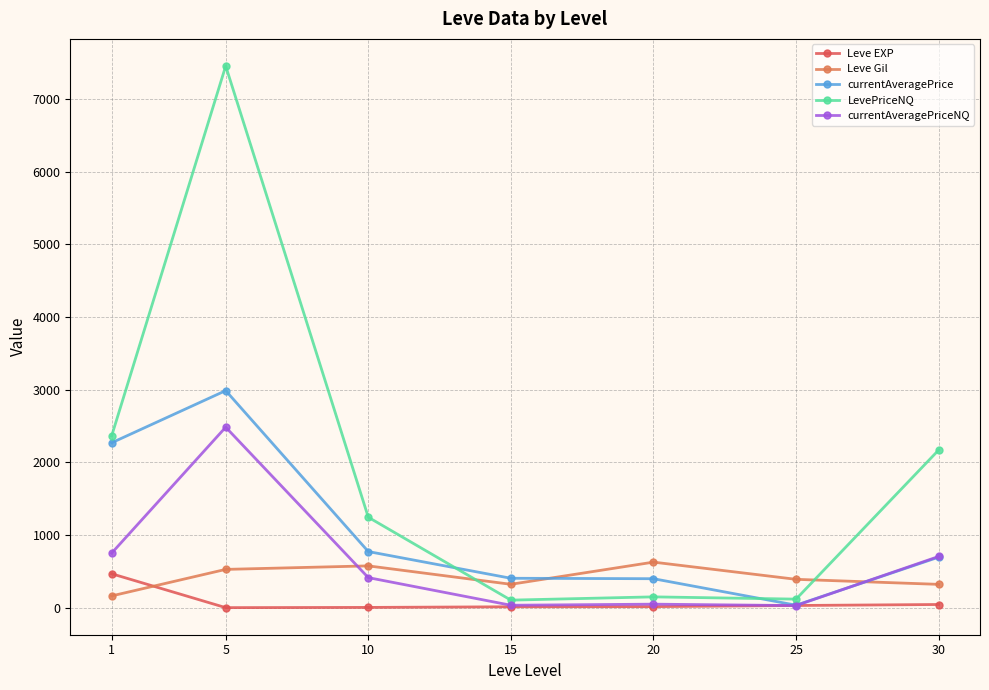

What is the value of the currentAveragePrice point at the 1st from the left?

2269.4